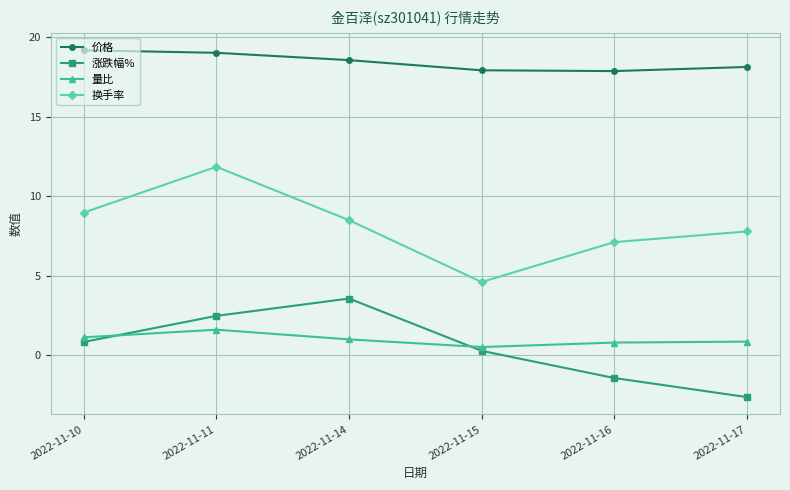

Is it true that 换手率 equals 5.9 at 2022-11-10?

False